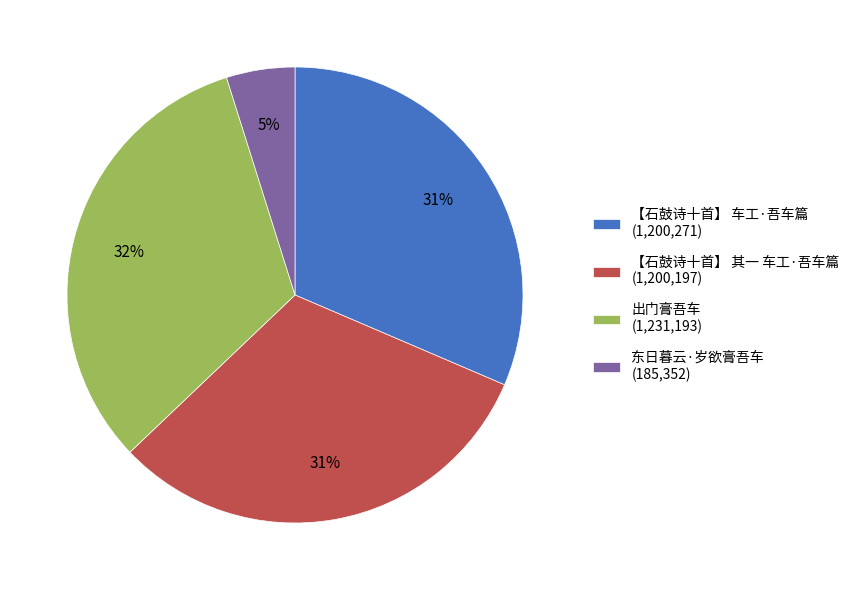

Does 出门膏吾车 represent more than half of the total?

No